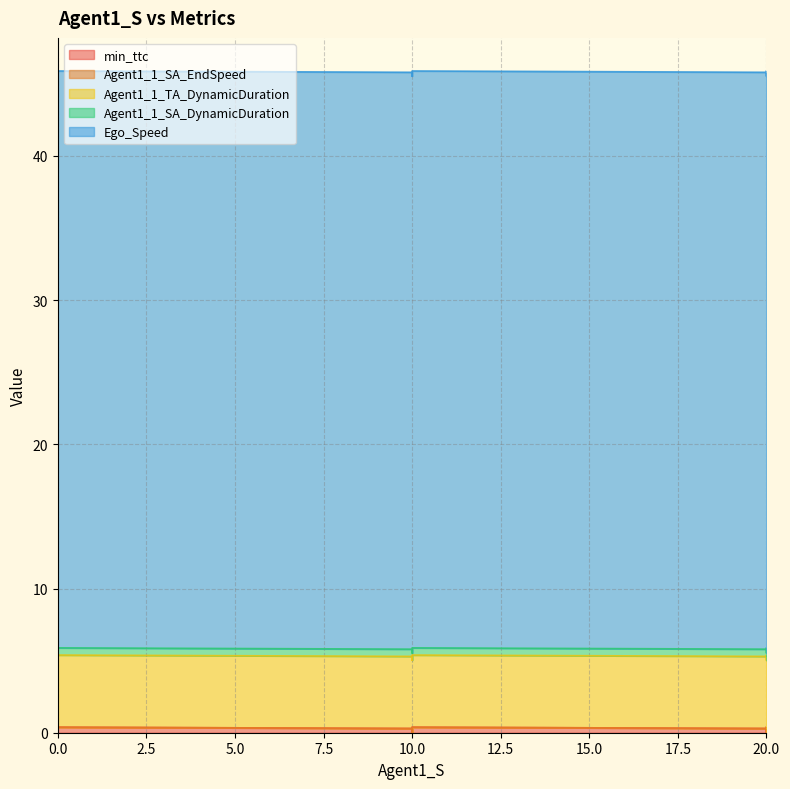

Reading left to right, what are all the values shown in this chart?

min_ttc: 0.3	0.0	0.4	0.3	0.0	0.4	0.3	0.0	0.4
Agent1_1_SA_EndSpeed: 0.0	0.0	0.0	0.0	0.0	0.0	0.0	0.0	0.0
Agent1_1_TA_DynamicDuration: 5.0	5.0	5.0	5.0	5.0	5.0	5.0	5.0	5.0
Agent1_1_SA_DynamicDuration: 0.5	0.5	0.5	0.5	0.5	0.5	0.5	0.5	0.5
Ego_Speed: 40.0	40.0	40.0	40.0	40.0	40.0	40.0	40.0	40.0